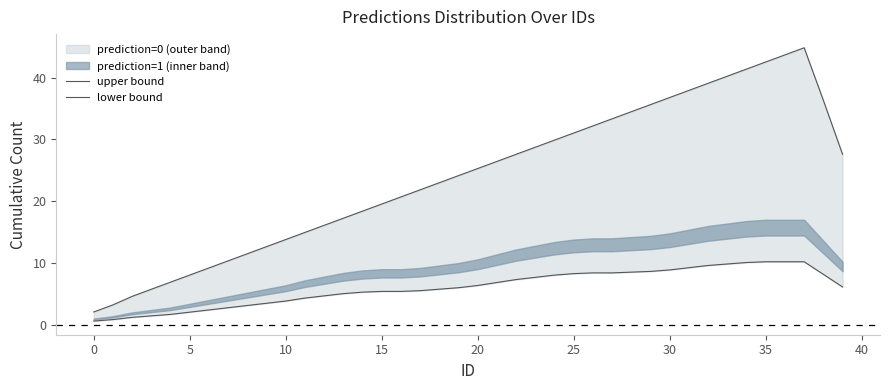

Does the chart have visible grid lines?

No